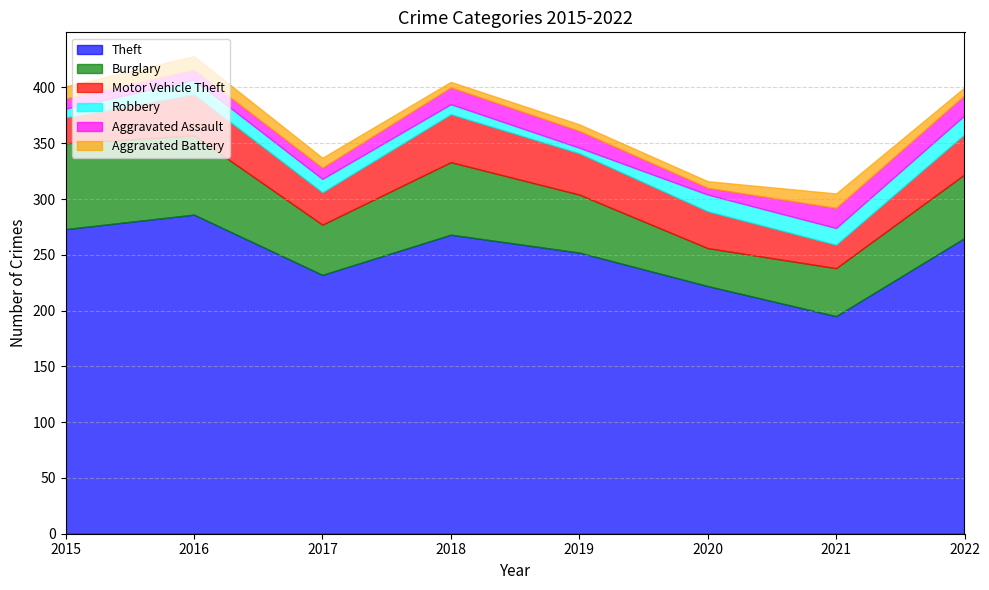

At which label is Aggravated Battery closest to 9?

2017